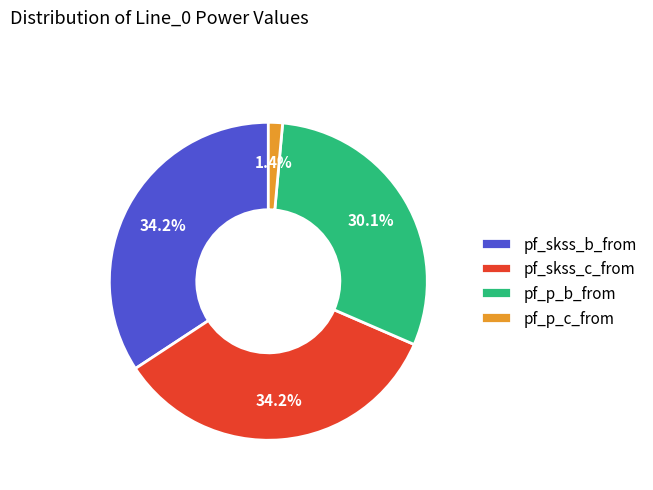

Which category has the smallest portion of the pie?

pf_p_c_from